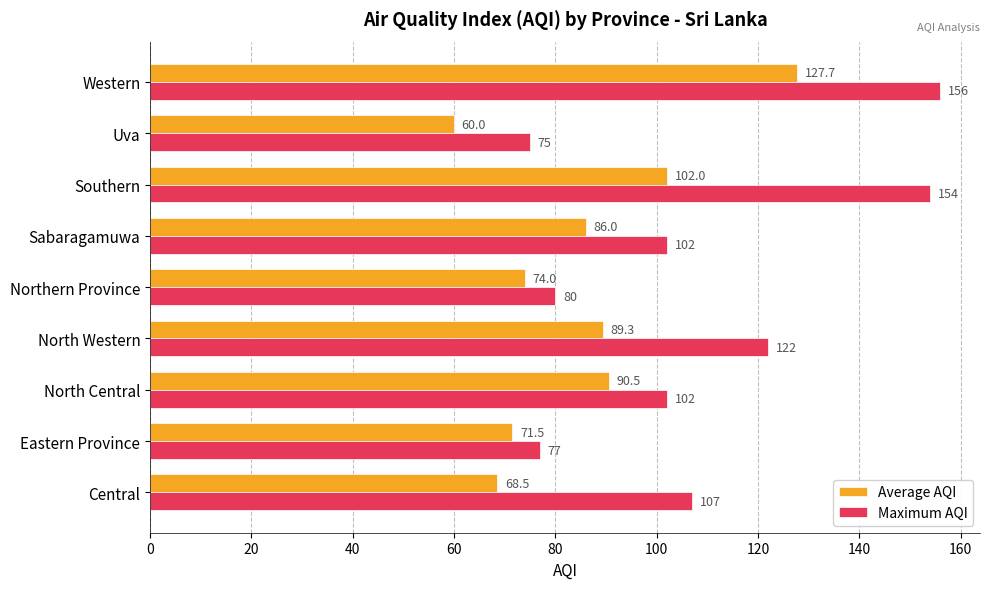

The value of Maximum AQI at Central is 68.6. True or false?

False